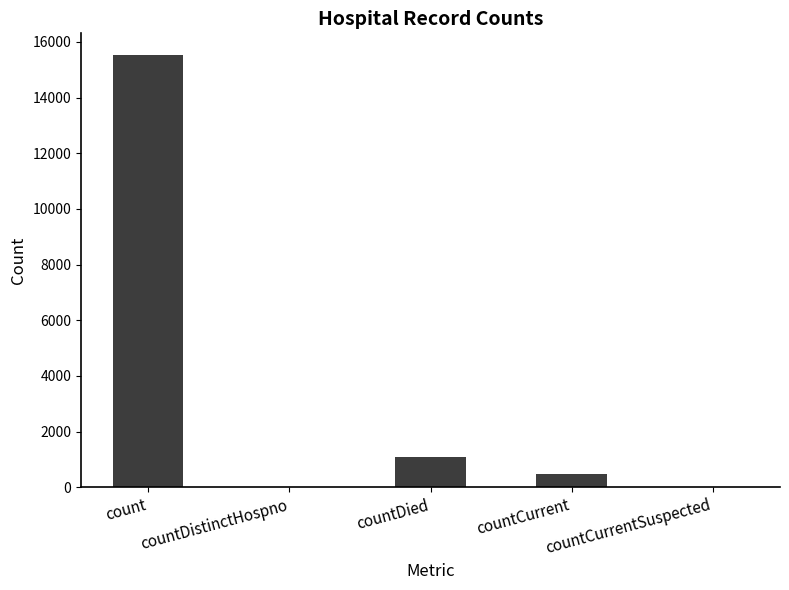

What is the change in value from countDistinctHospno to countCurrent?

+486